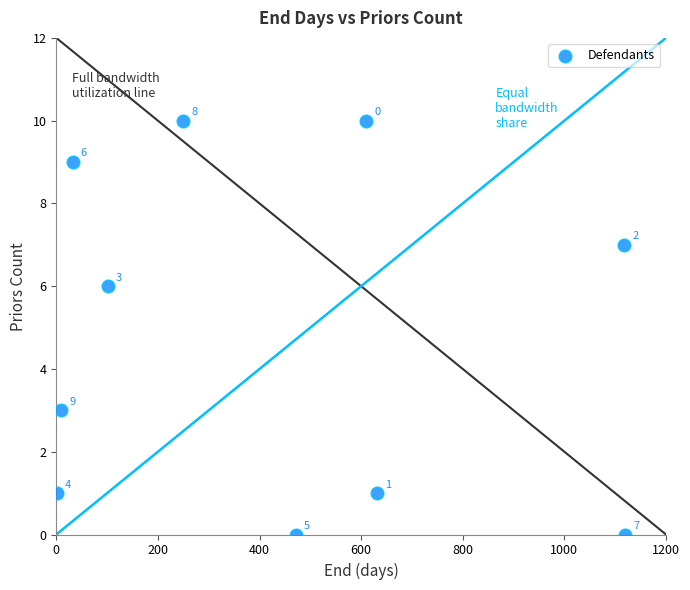

What Y value in the scatter plot is closest to 5?

6